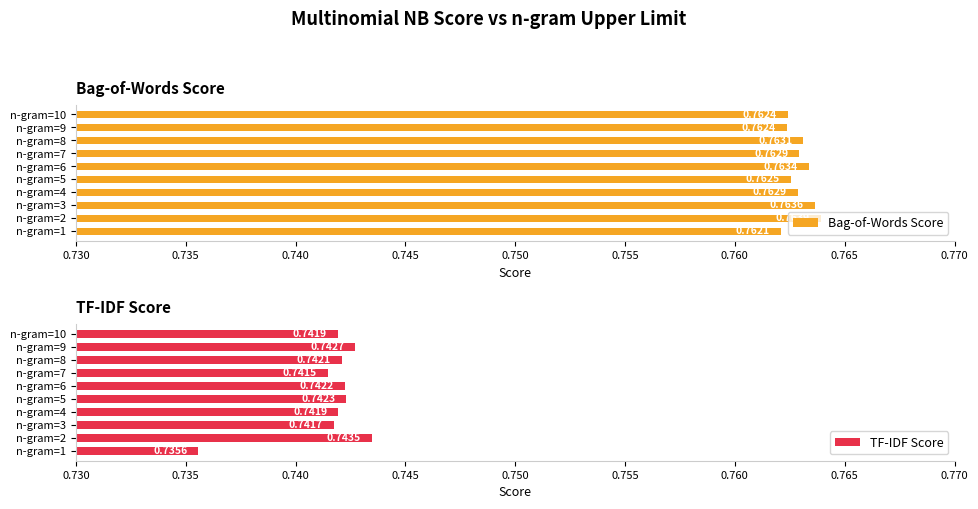

What position from the left is 0.765?

8